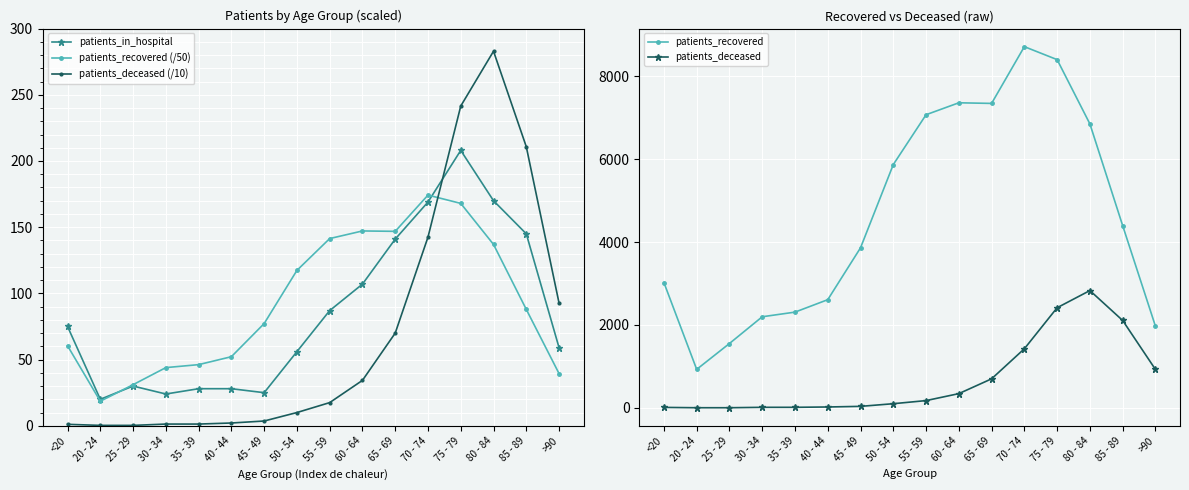

After their last crossing, which series has the higher values: patients_deceased (/10) or patients_recovered (/50)?

patients_deceased (/10)